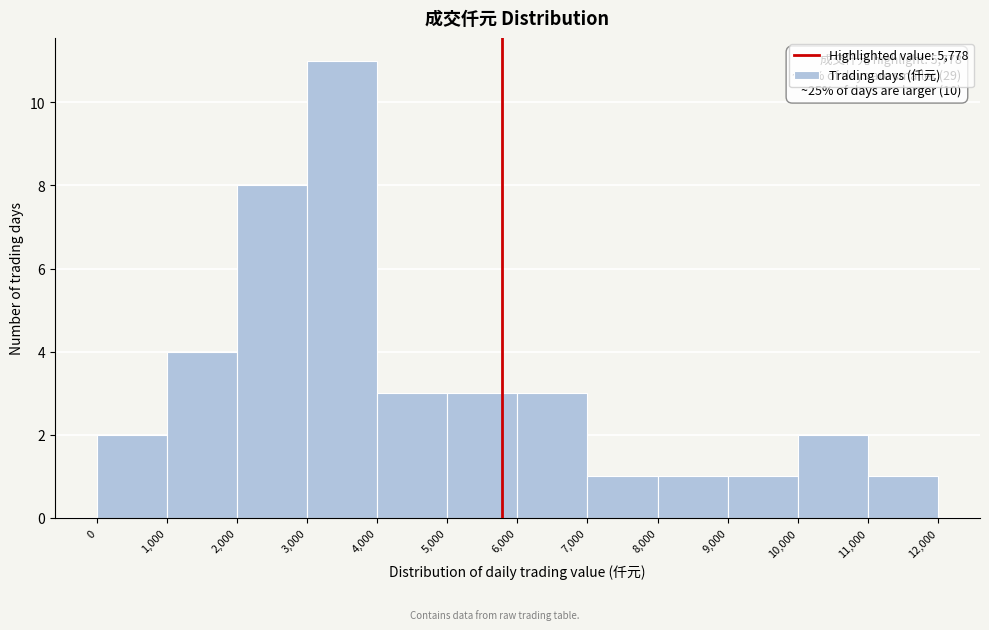

Over which range of the x-axis is the bar tallest?

3,000 to 4,000